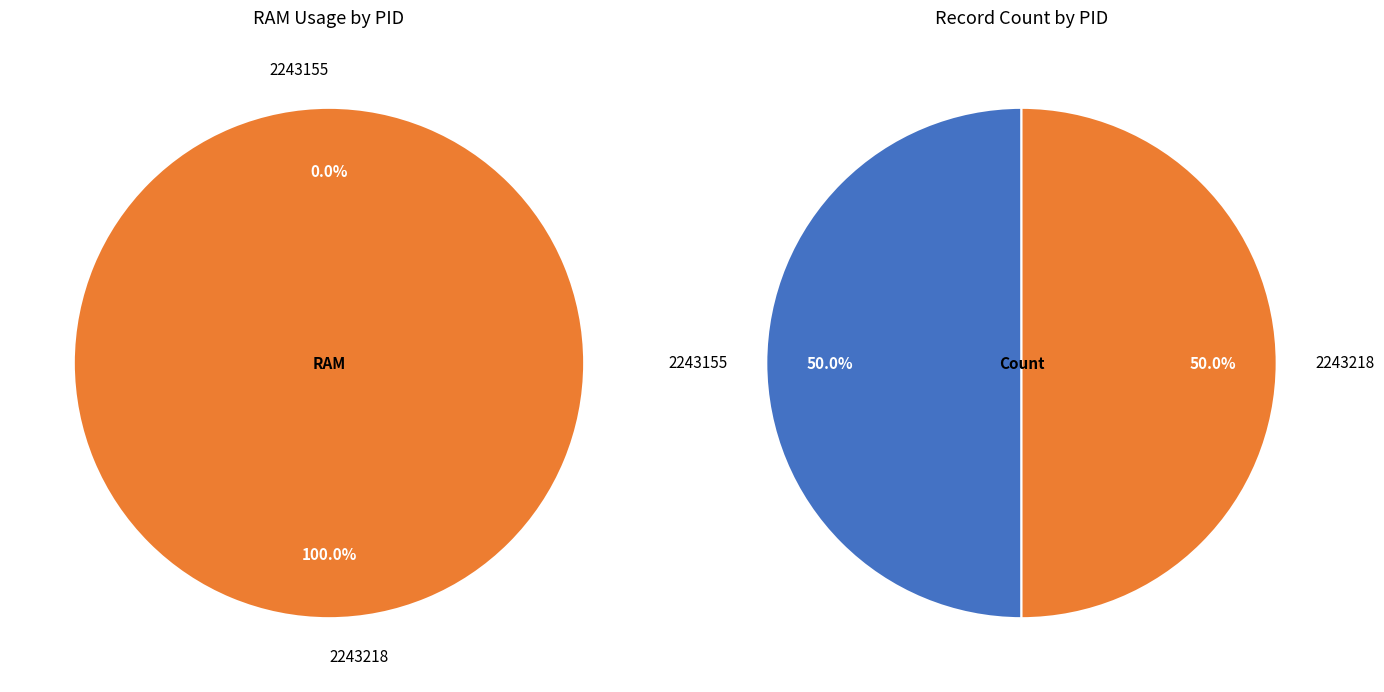

How much of the chart is everything except 2243155?

100.0%